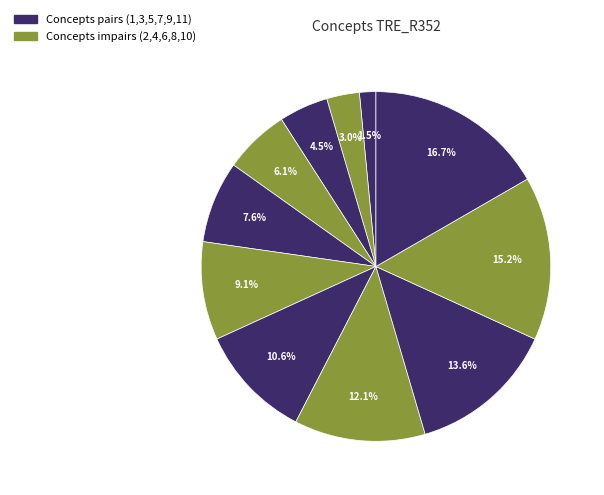

Is there a majority slice in this chart?

No